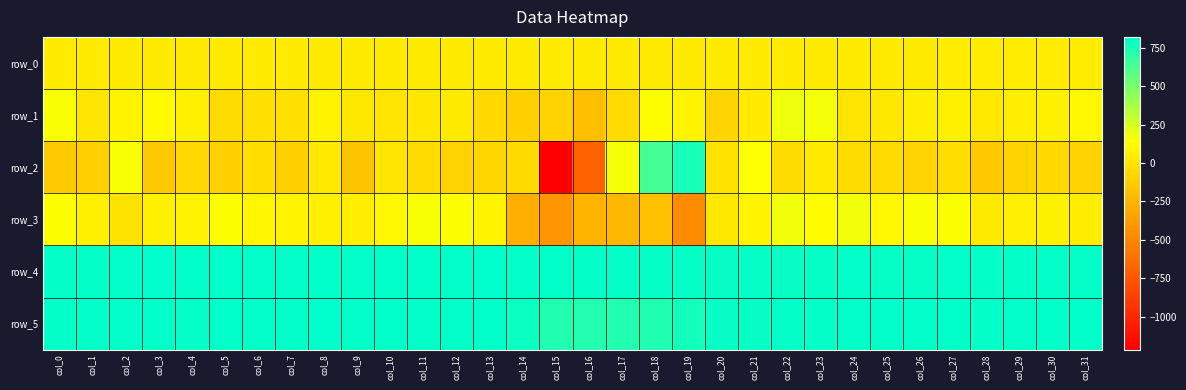

Which category has the lowest value in the row_3 series?

col_19